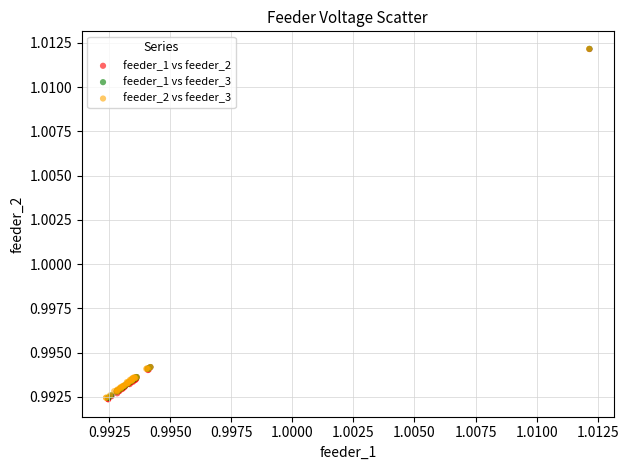

Which series has the largest Y range (max minus min)?

feeder_1 vs feeder_2